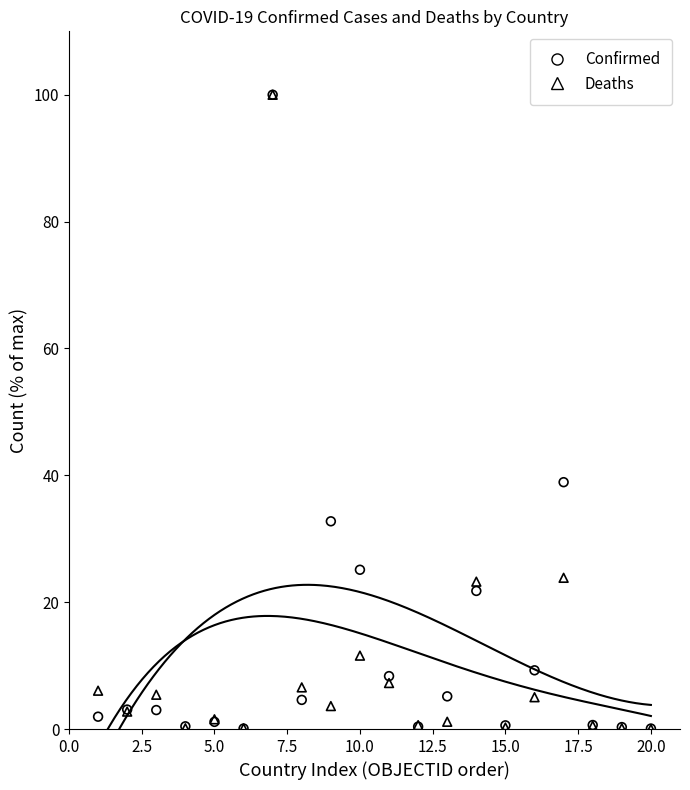

In the Confirmed series, what Y value is closest to 50?

38.9